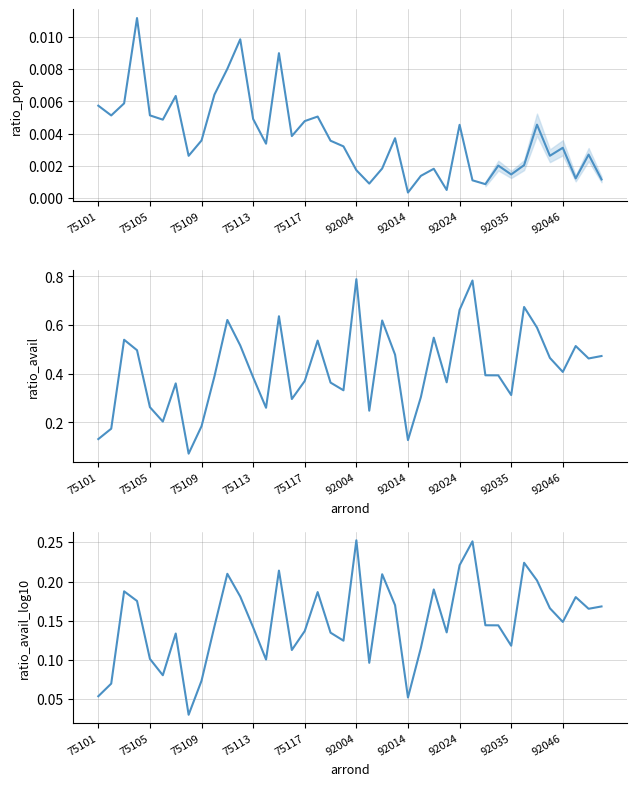

Rank the series at 39 from highest to lowest value.

ratio_avail, ratio_avail_log10, ratio_pop